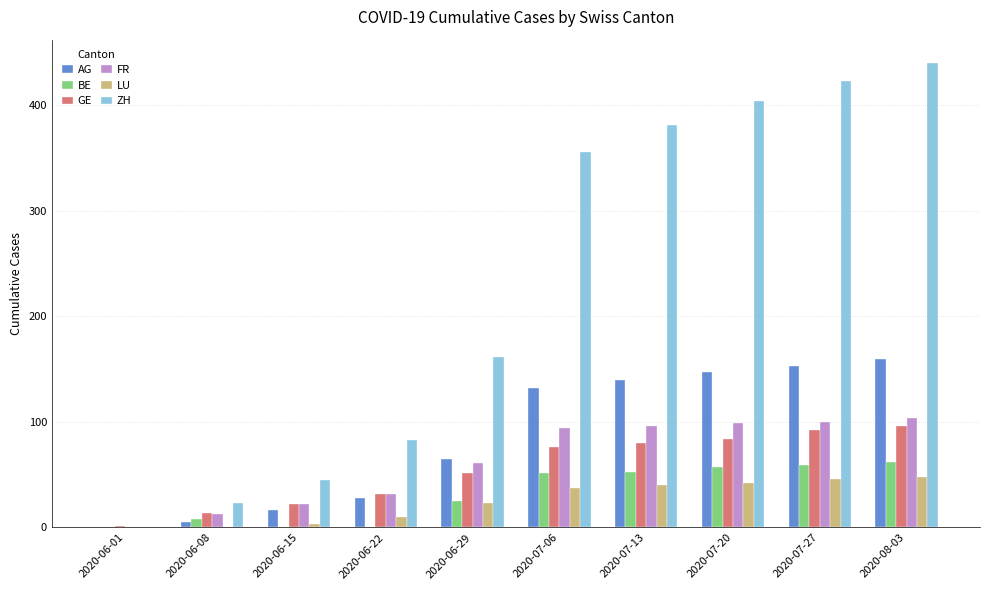

What is the sum of all FR values?

621